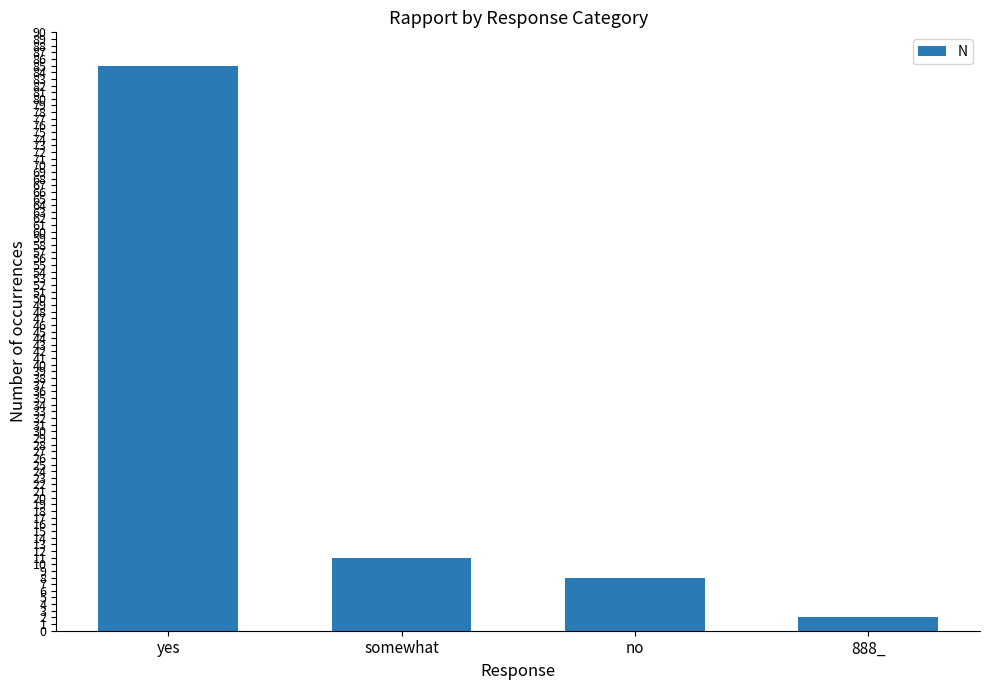

Where does the data first go above 11?

yes